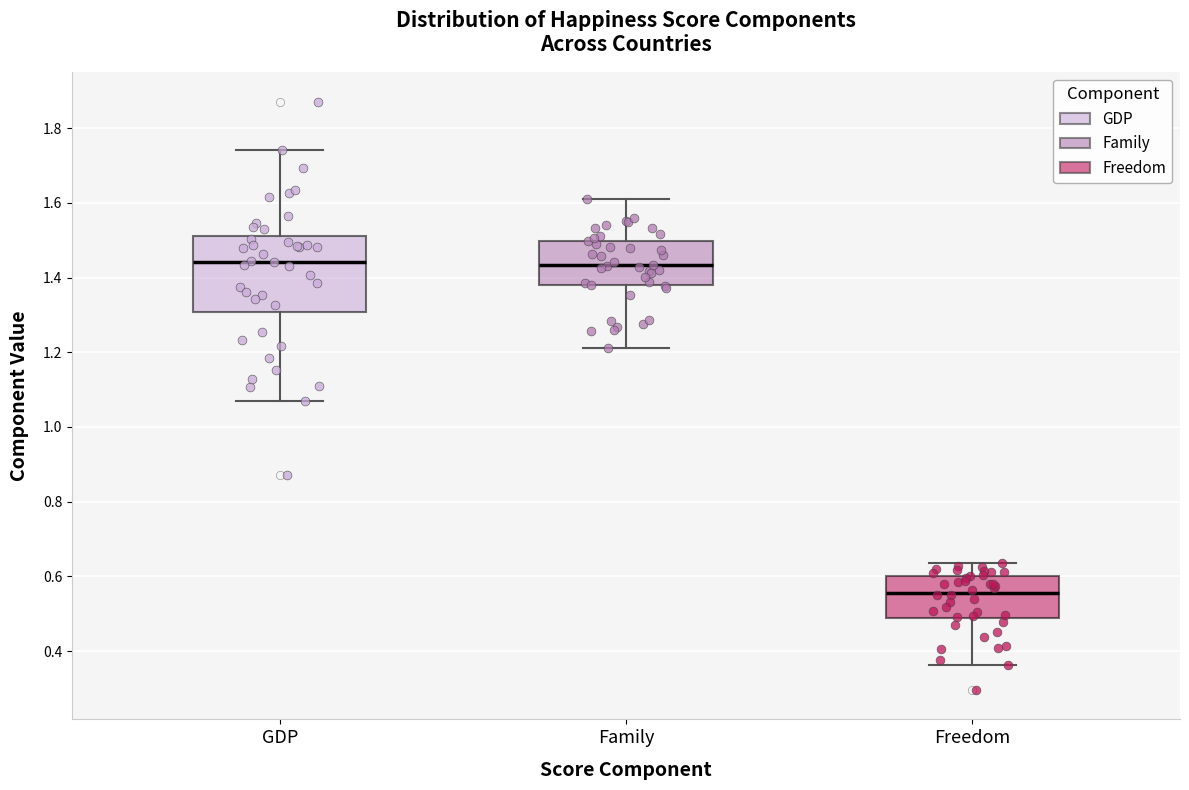

Reading left to right, transcribe this box plot: for each box, give where its median line is, the range the box spans, and where its two whiskers end, as read against the y-axis. The values are not printed on the chart, so give them approximately, as read against the axis.

GDP: median 1.44, box 1.30 to 1.52, whiskers 1.08 to 1.74
Family: median 1.44, box 1.38 to 1.50, whiskers 1.22 to 1.62
Freedom: median 0.56, box 0.48 to 0.60, whiskers 0.36 to 0.64